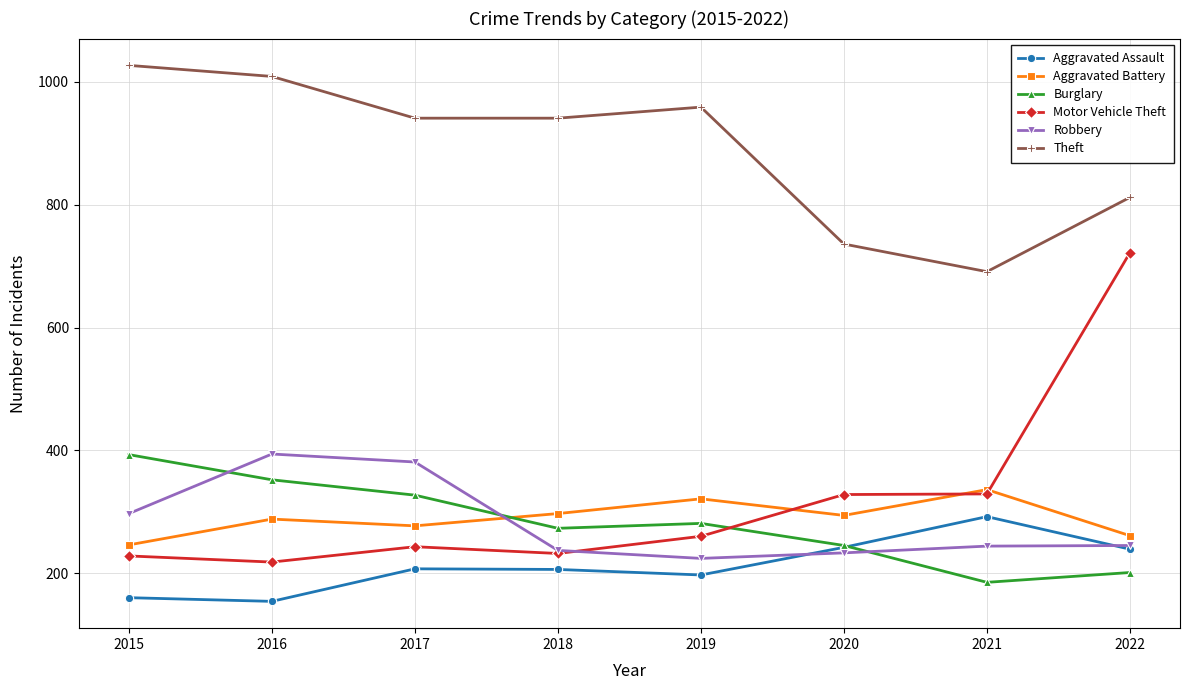

How many data points does each series have?

8